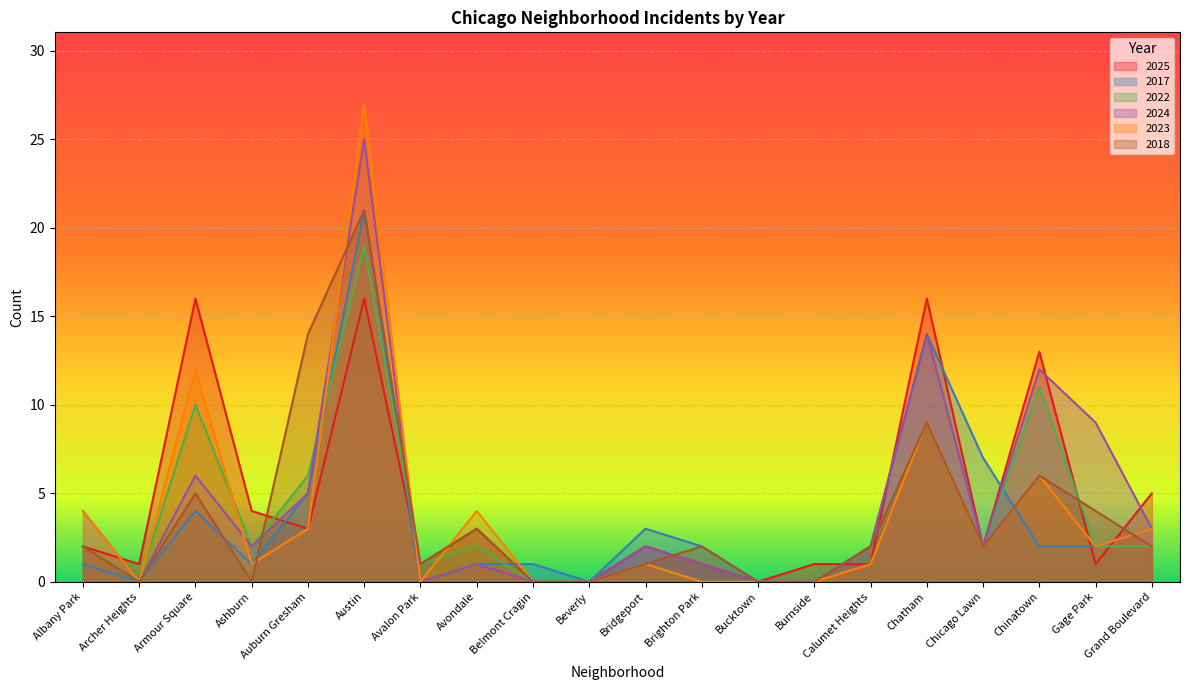

How many distinct data groups are displayed?

6